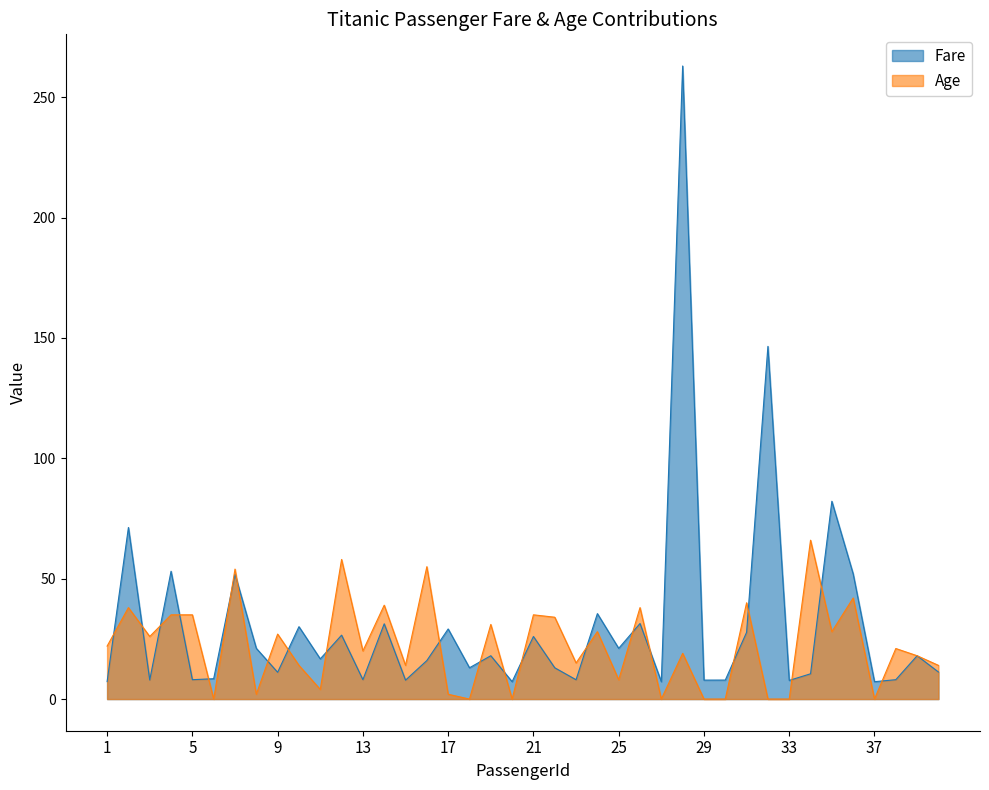

What is the difference between the Age values at 28 and 14?

20.0